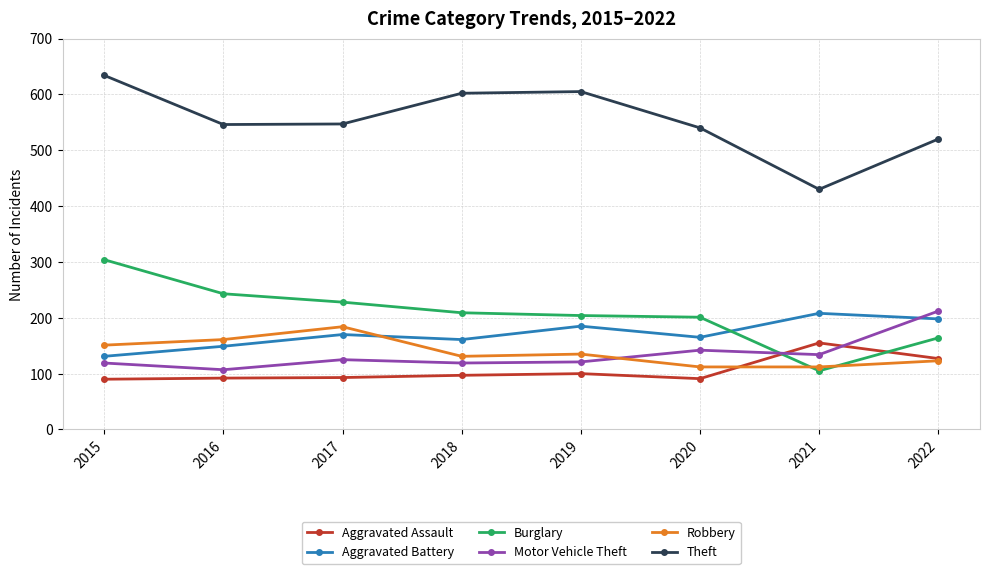

What is the spread (max minus min) of values at 2015?

544